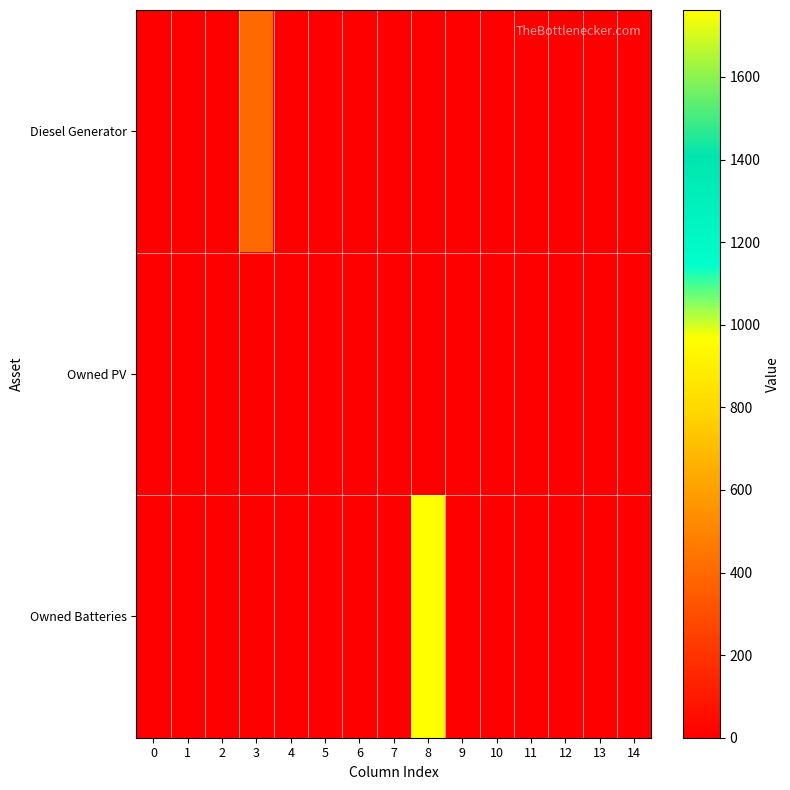

List the series in order of their overall mean, lowest first.

Owned PV, Diesel Generator, Owned Batteries